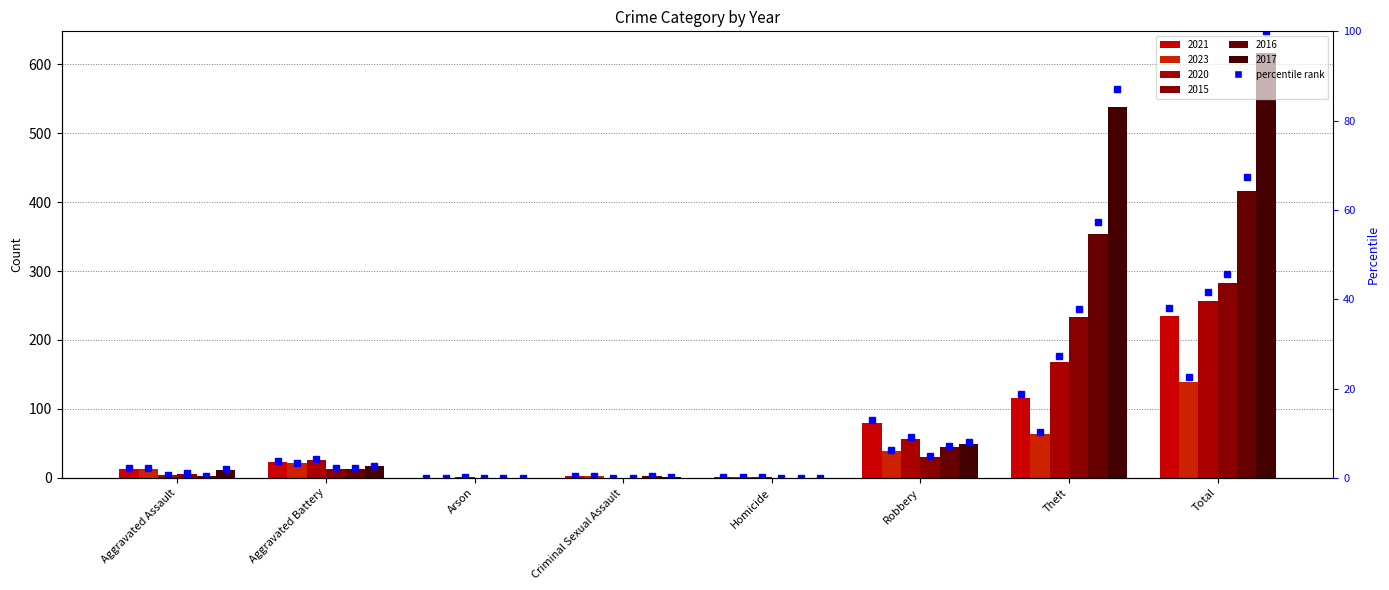

The chart shows a value of 0.3 at Criminal Sexual Assault. True or false?

True